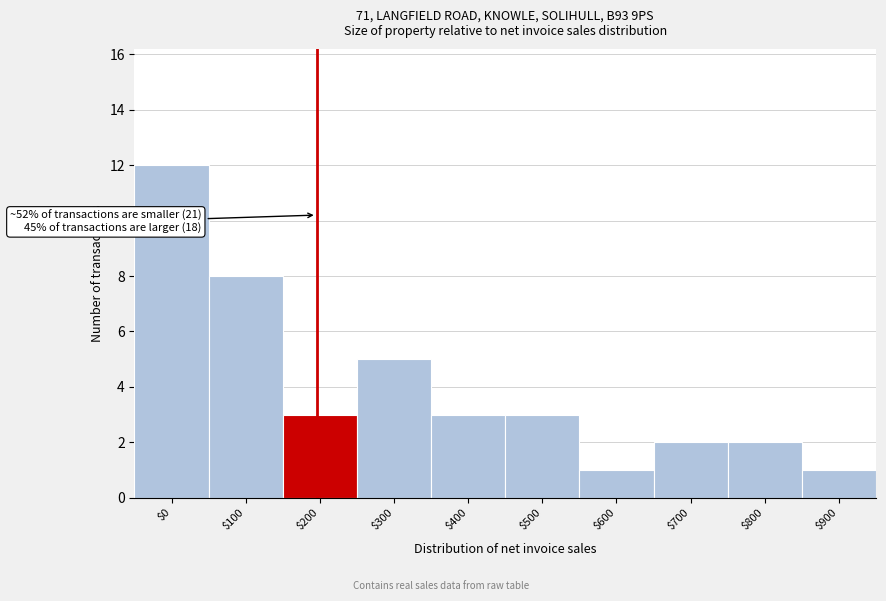

Reading left to right, transcribe all the data shown in this chart.

12	8	3	5	3	3	1	2	2	1